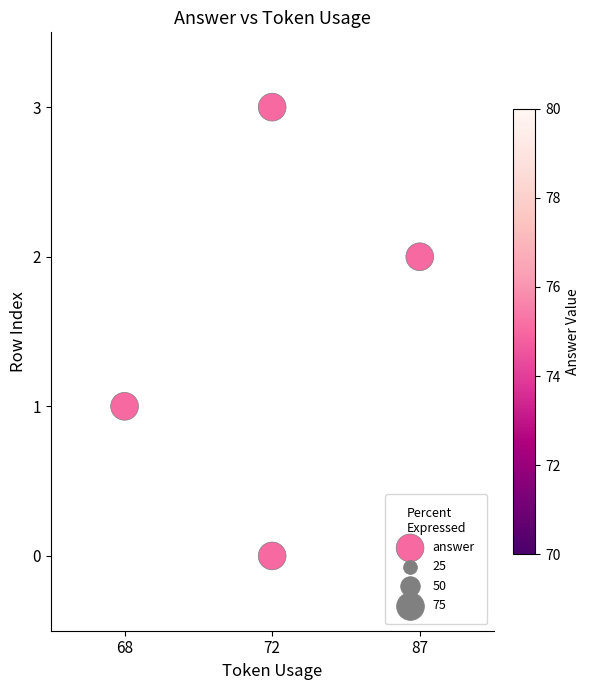

What is the range of Y values (max minus min)?

3